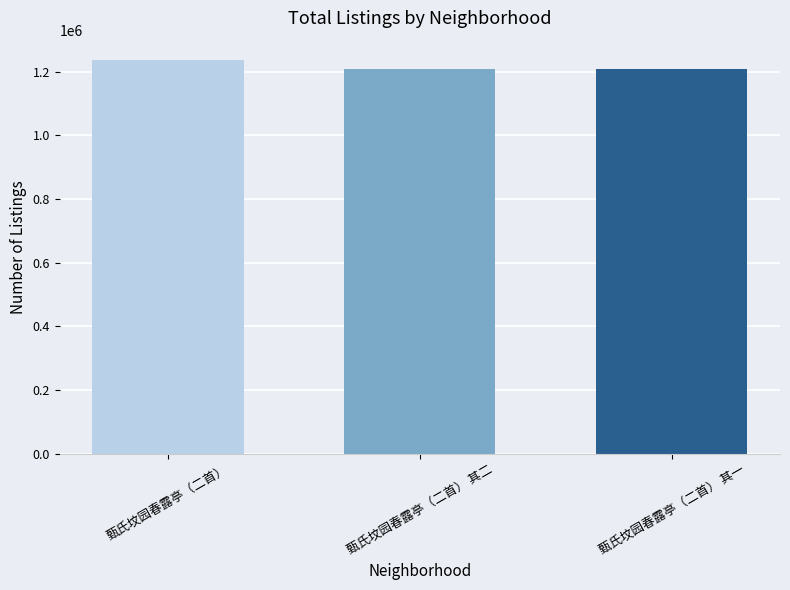

What is the label of the 3rd bar from the left?

甄氏坟园春露亭（二首） 其一